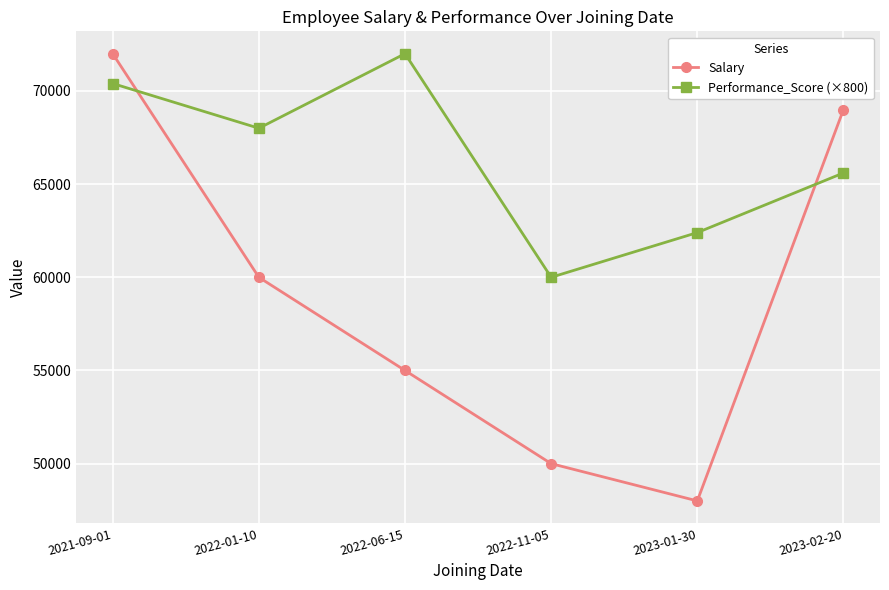

Rank the series by their average value, from lowest to highest.

Salary, Performance_Score (×800)